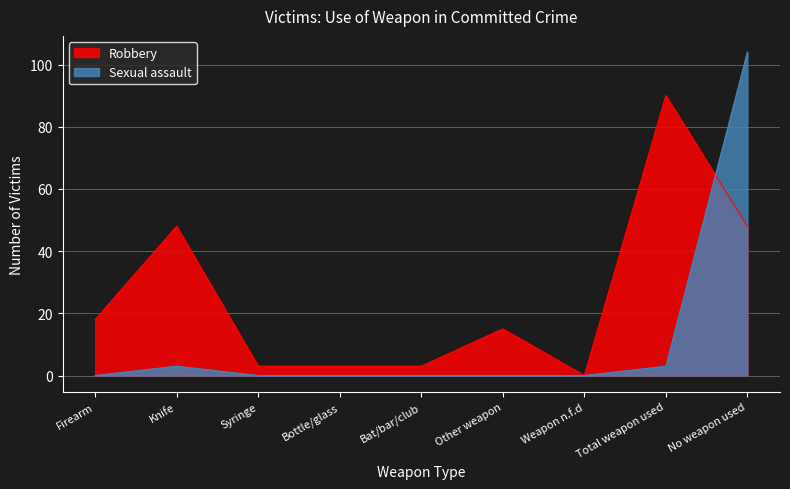

How many positive values does the Sexual assault series have?

3